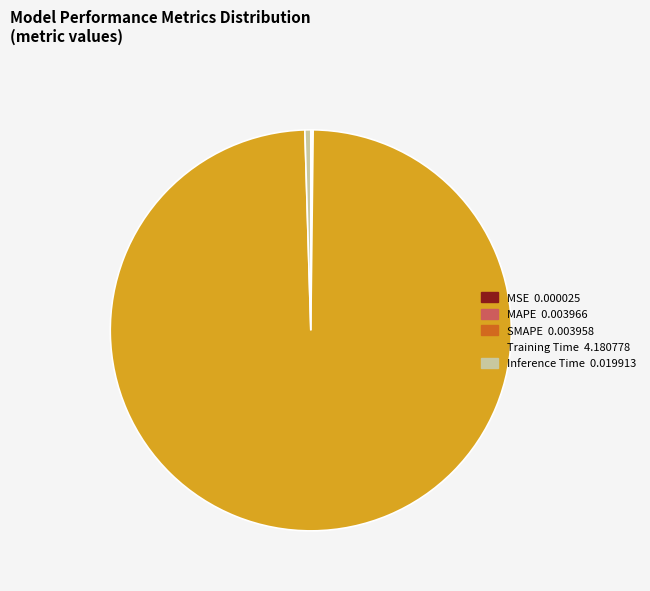

True or false: Inference Time accounts for 14% of the total.

False